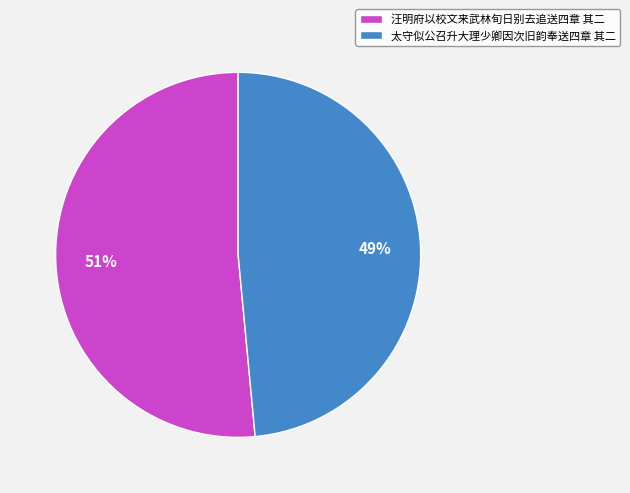

Do 汪明府以校文来武林旬日别去追送四章 其二 and 太守似公召升大理少卿因次旧韵奉送四章 其二 together represent more than half of the pie?

Yes